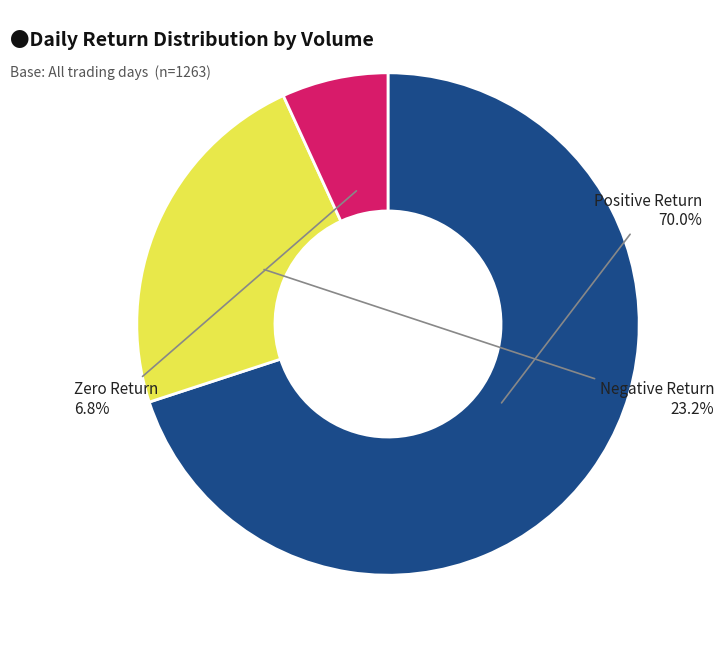

Which slice is the smallest?

Zero Return